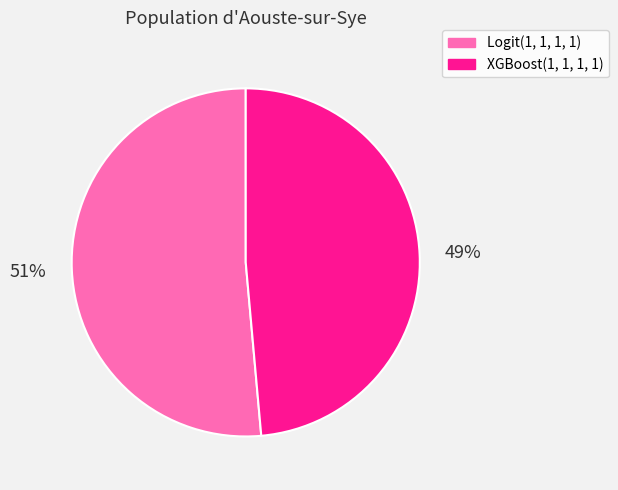

Which slice is the smallest?

XGBoost(1, 1, 1, 1)